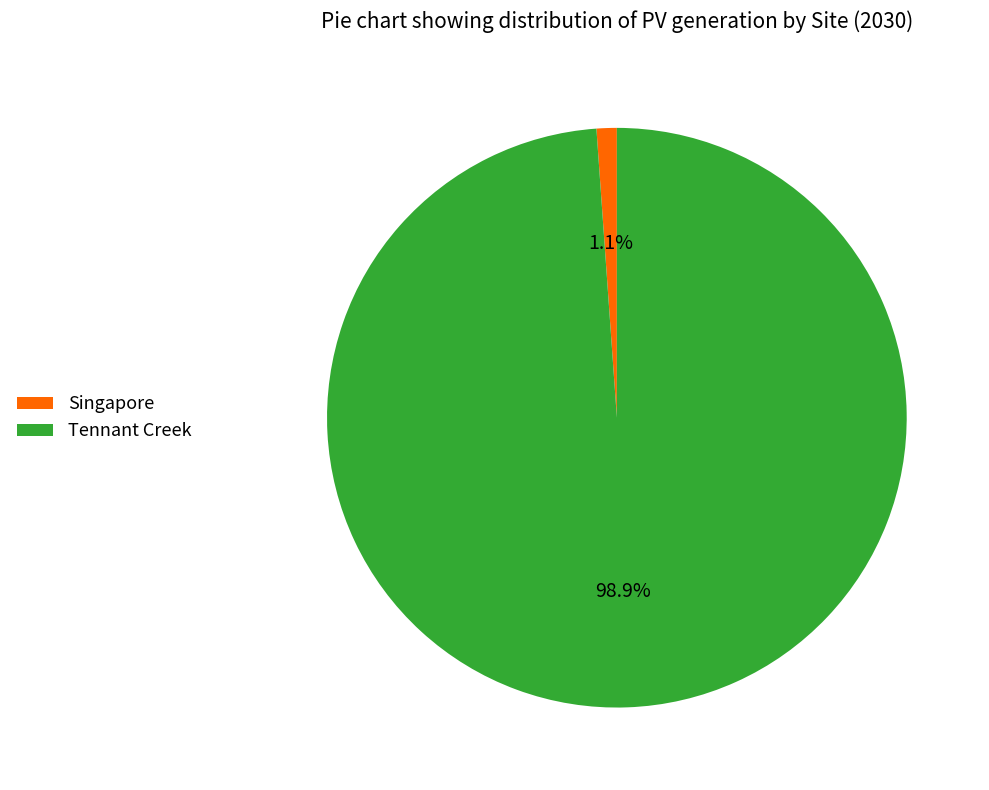

Which has a higher value, Tennant Creek or Singapore?

Tennant Creek